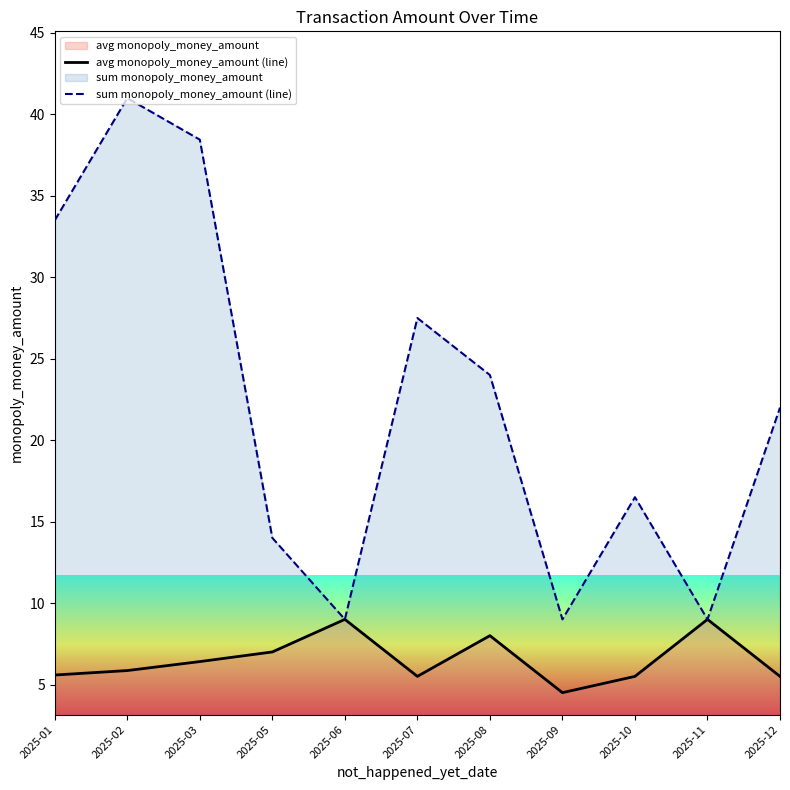

Count the number of data series in this chart.

2